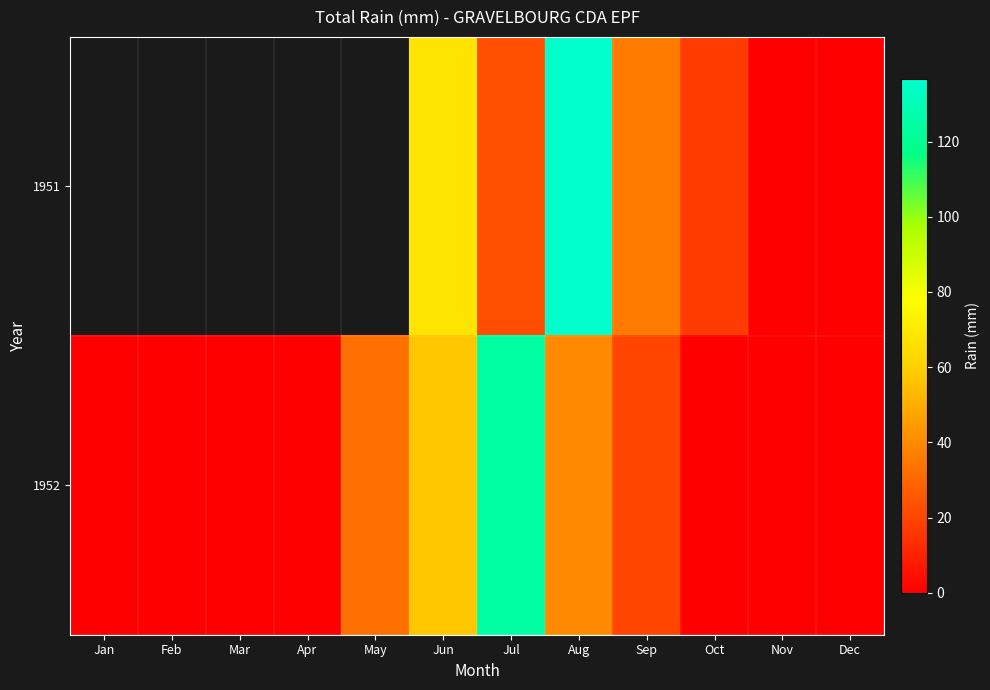

List the series in order of their overall mean, highest first.

1951, 1952